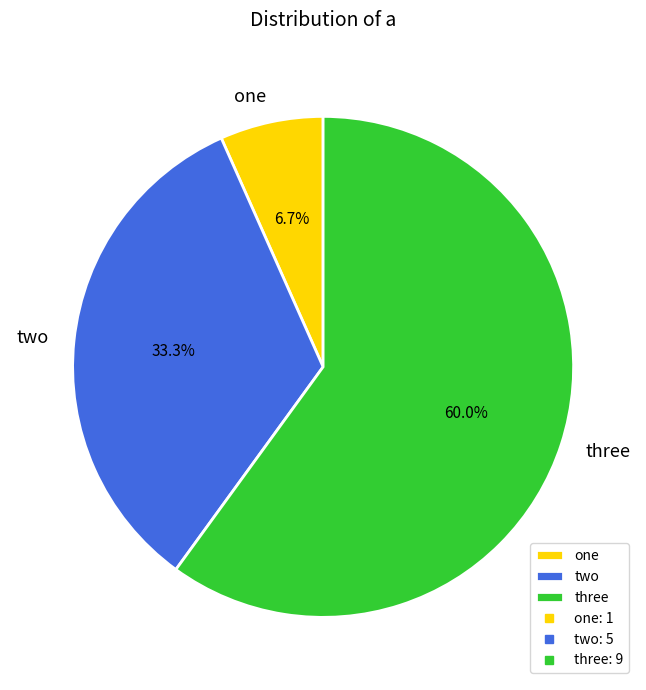

Which slice is the smallest?

one